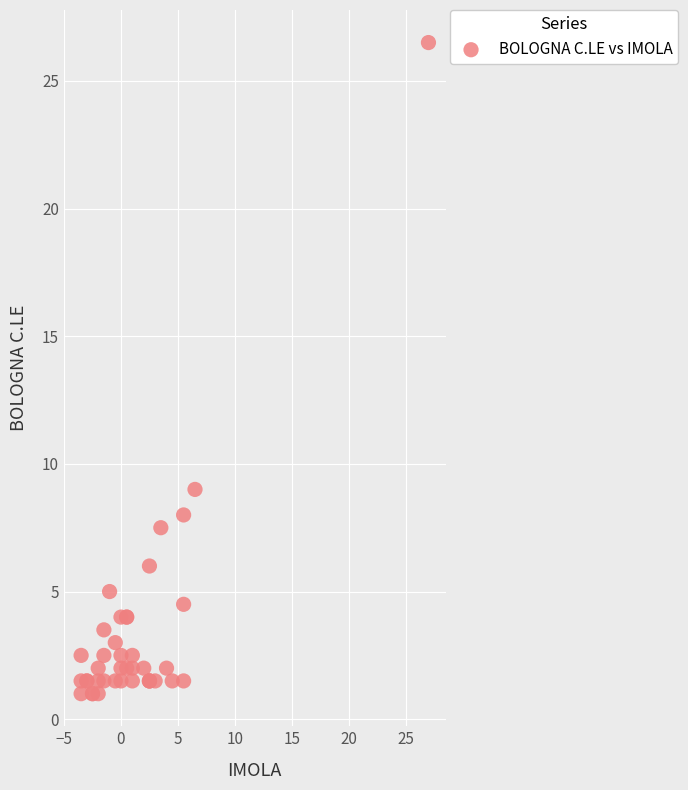

What Y value in the scatter plot is closest to 13?

9.0